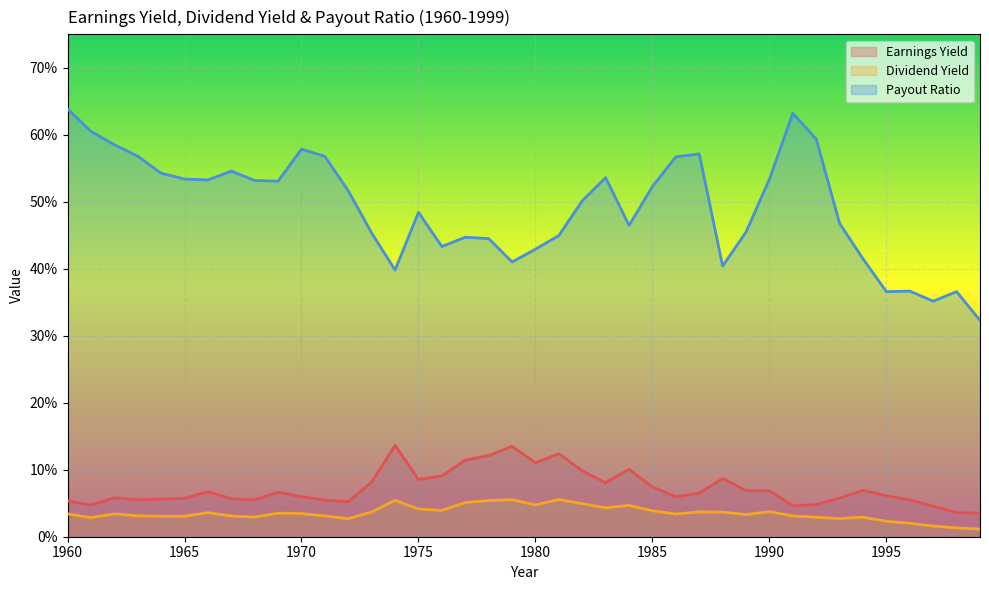

At which label is Payout Ratio closest to 0?

1999